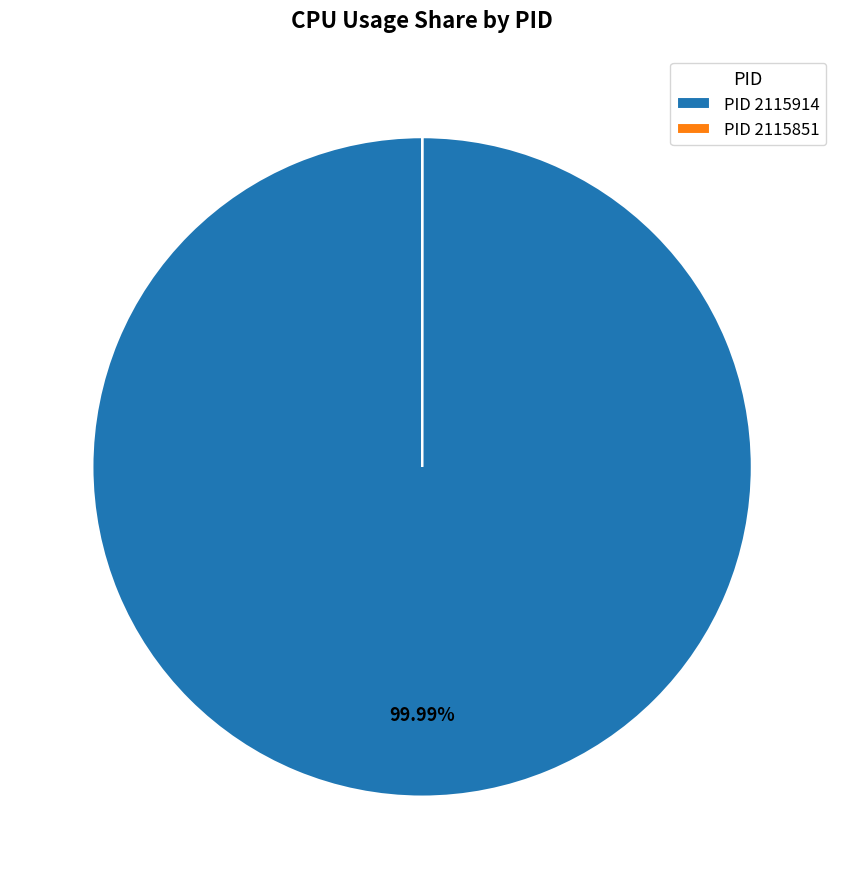

Is there a majority slice in this chart?

Yes